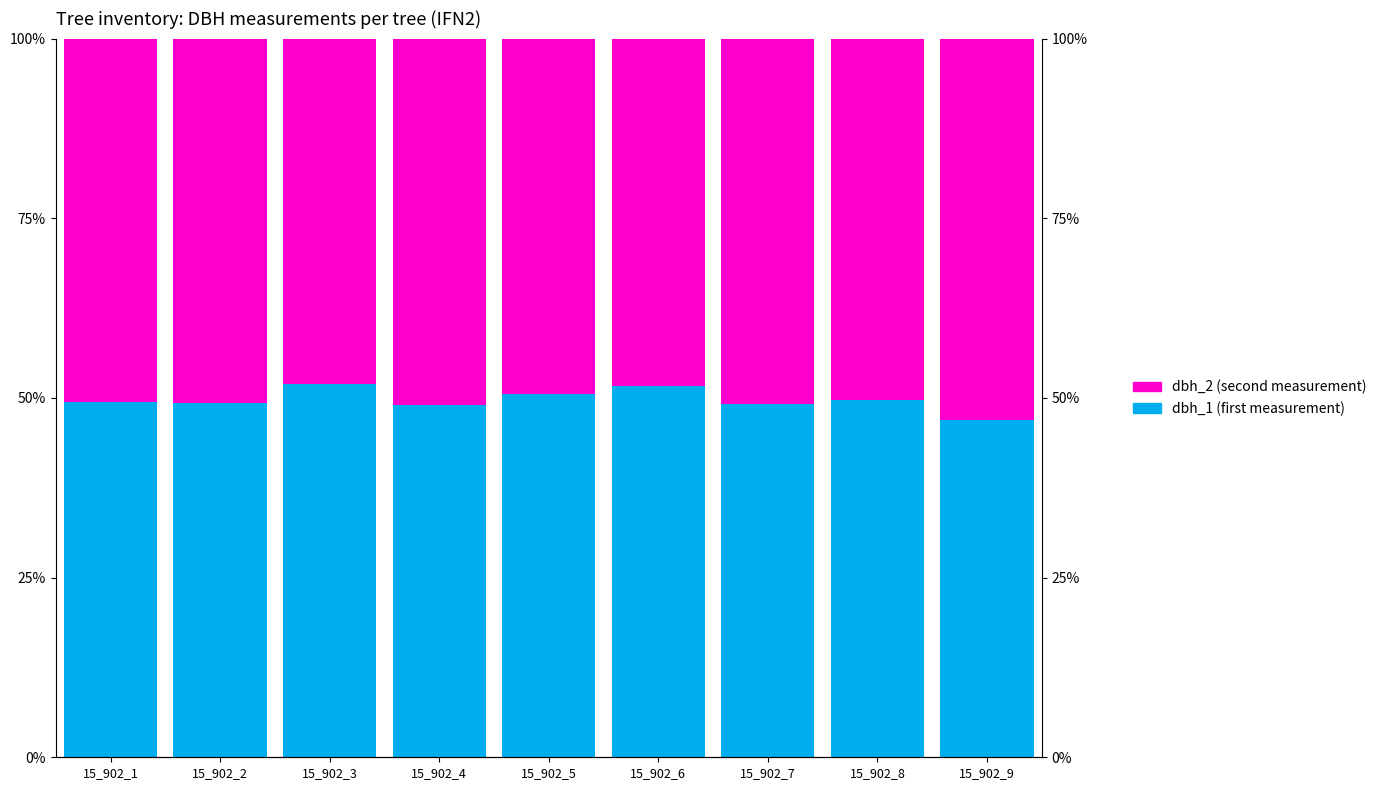

What is the total value across all series at 15_902_4?

100.0